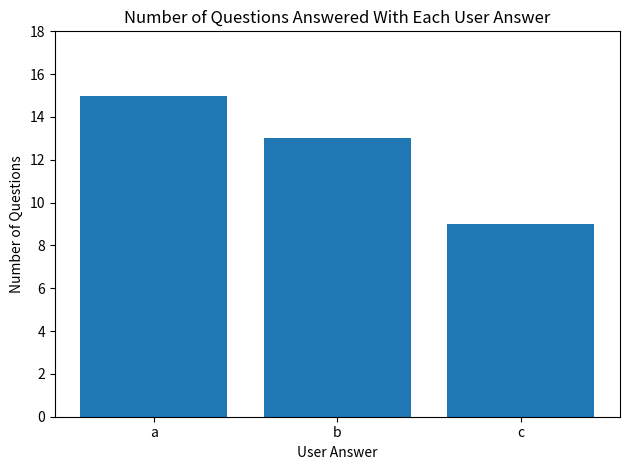

Reading left to right, extract all data points from this chart.

a=15	b=13	c=9